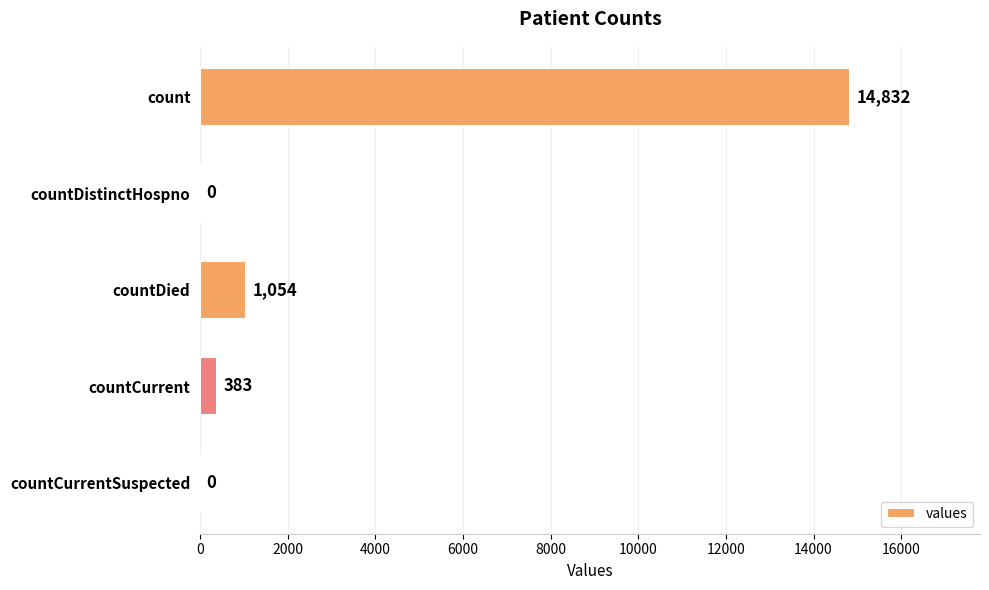

What is the change in value from count to countCurrentSuspected?

-14832